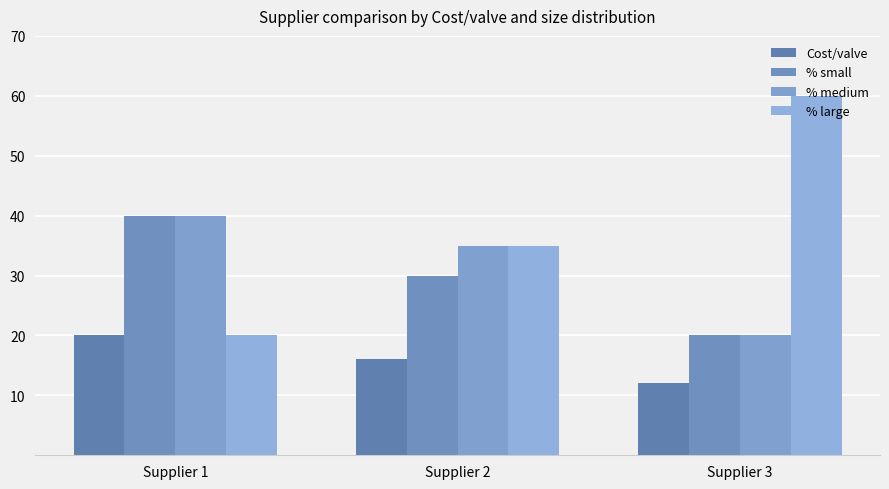

What is the approximate value of % medium at Supplier 1?

40